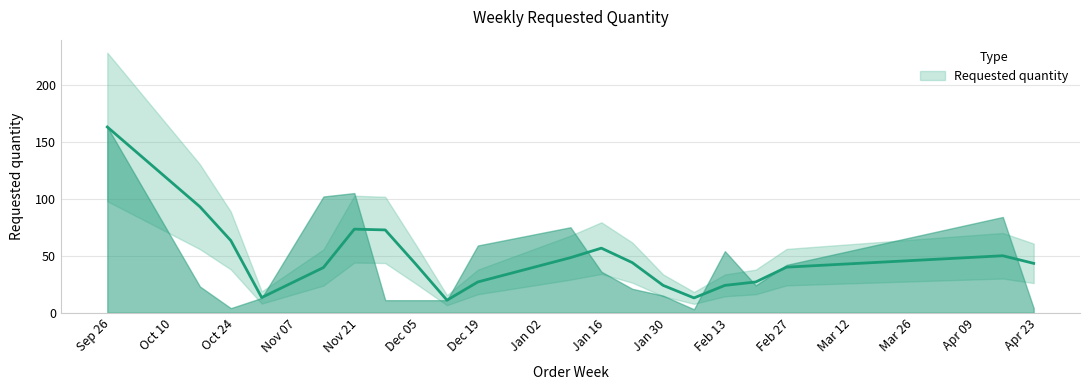

How many data points does each series have?

20